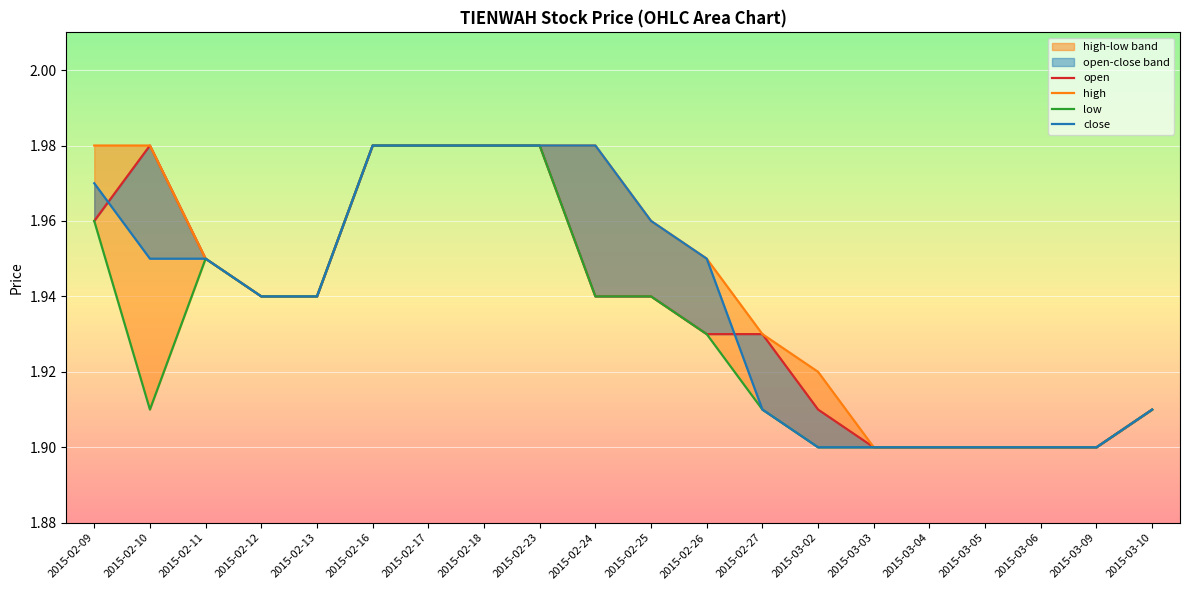

True or false: open and low intersect in this chart.

False